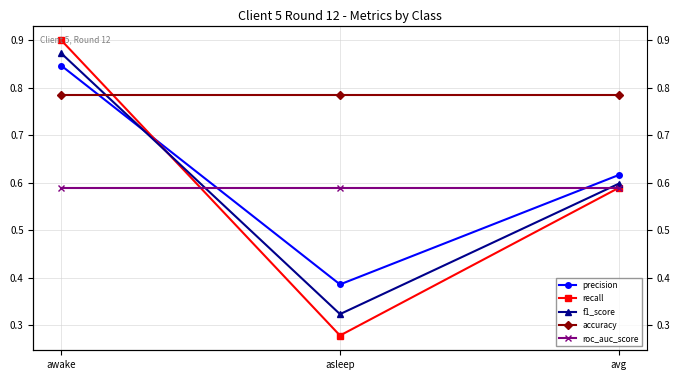

Which series changed the most between awake and asleep?

recall